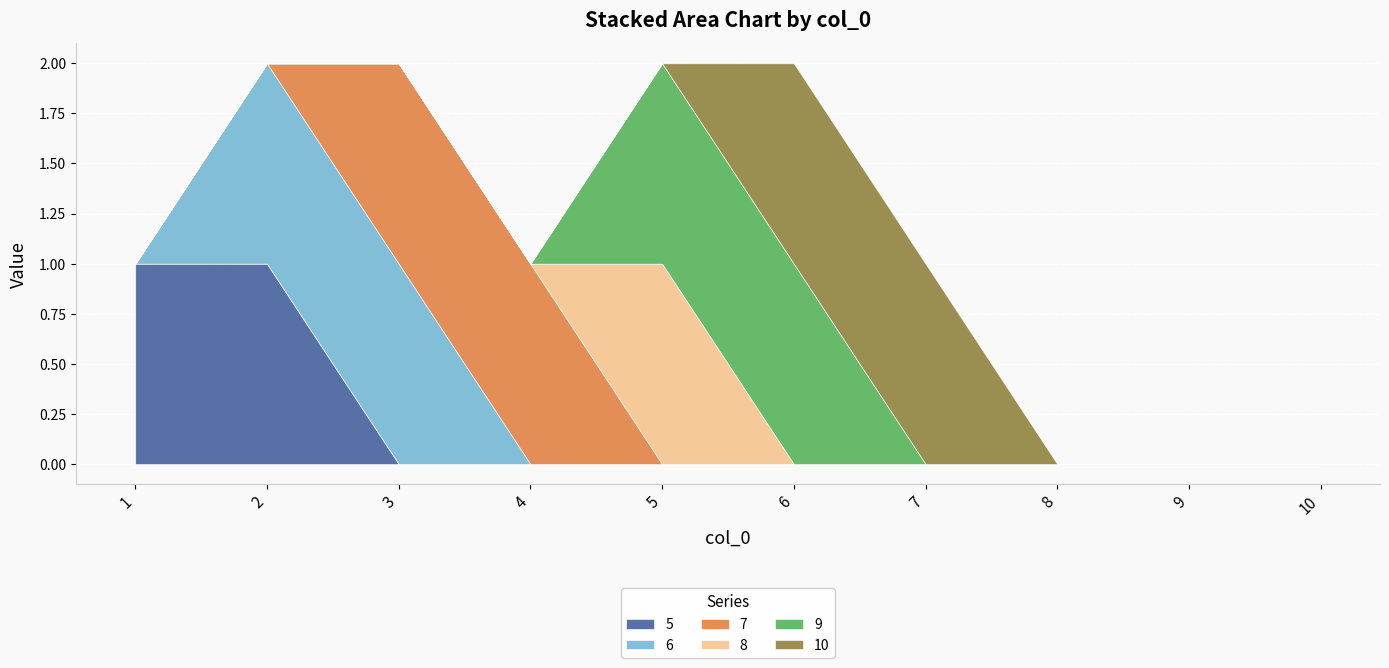

How many 6 values are between 0 and 1?

10